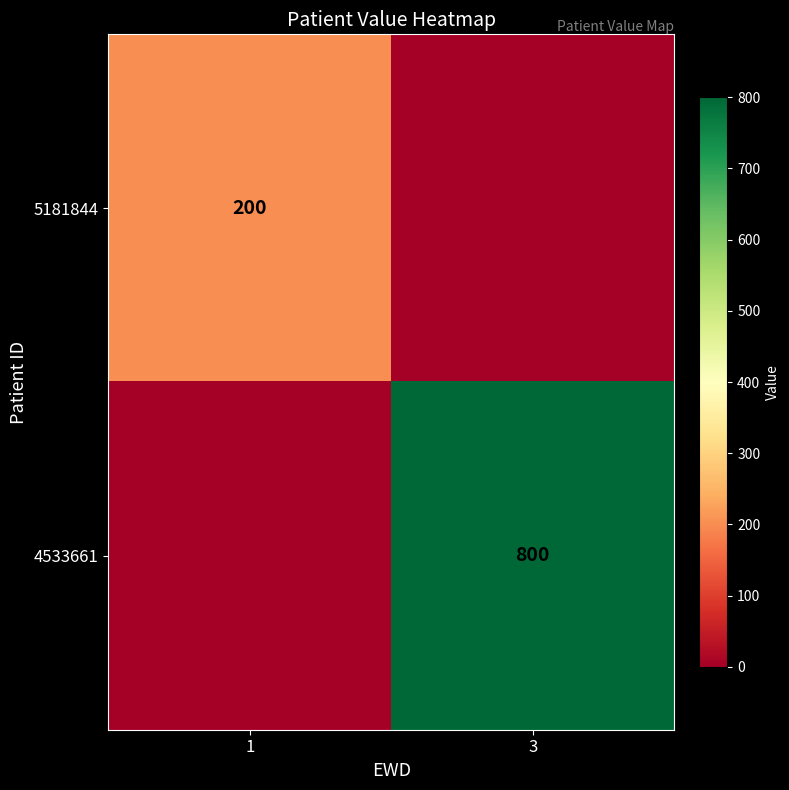

What is the total value across all series at 3?

800